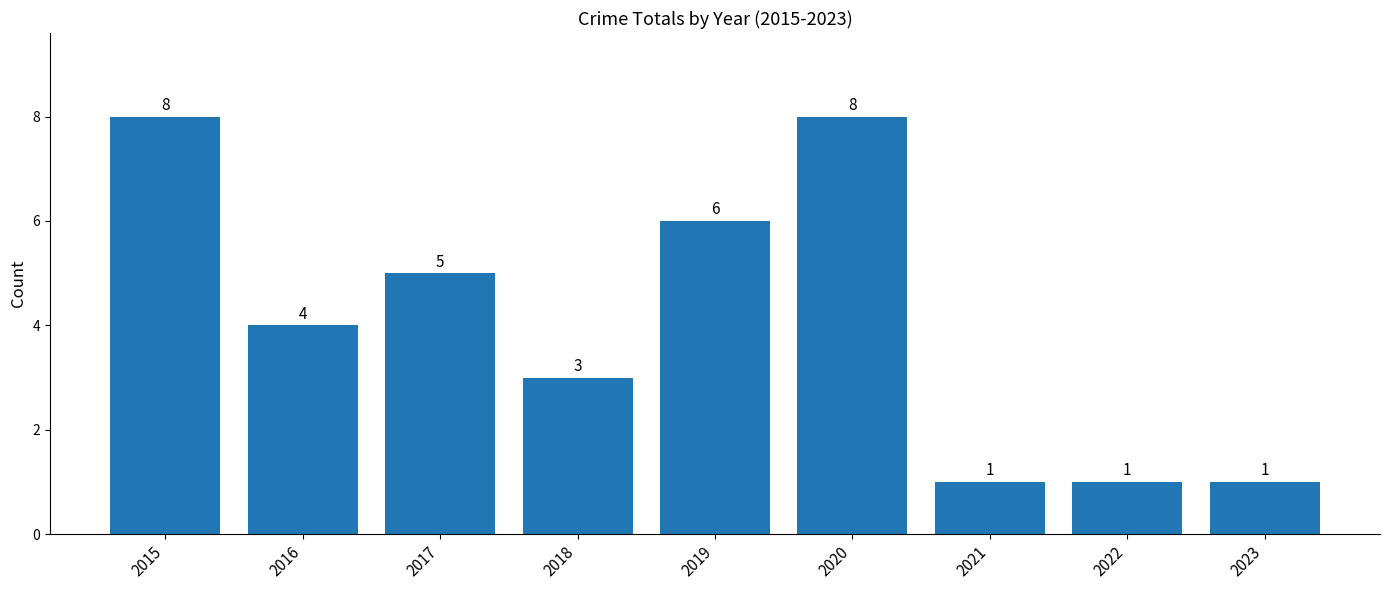

What is the average value?

4